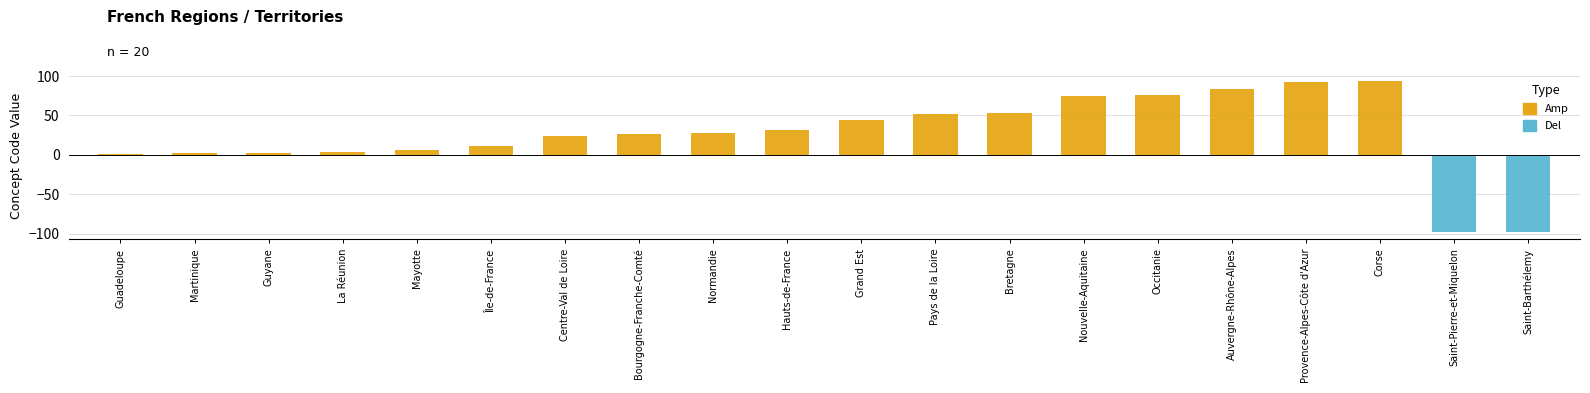

Between Guadeloupe and Hauts-de-France, which is larger?

Hauts-de-France